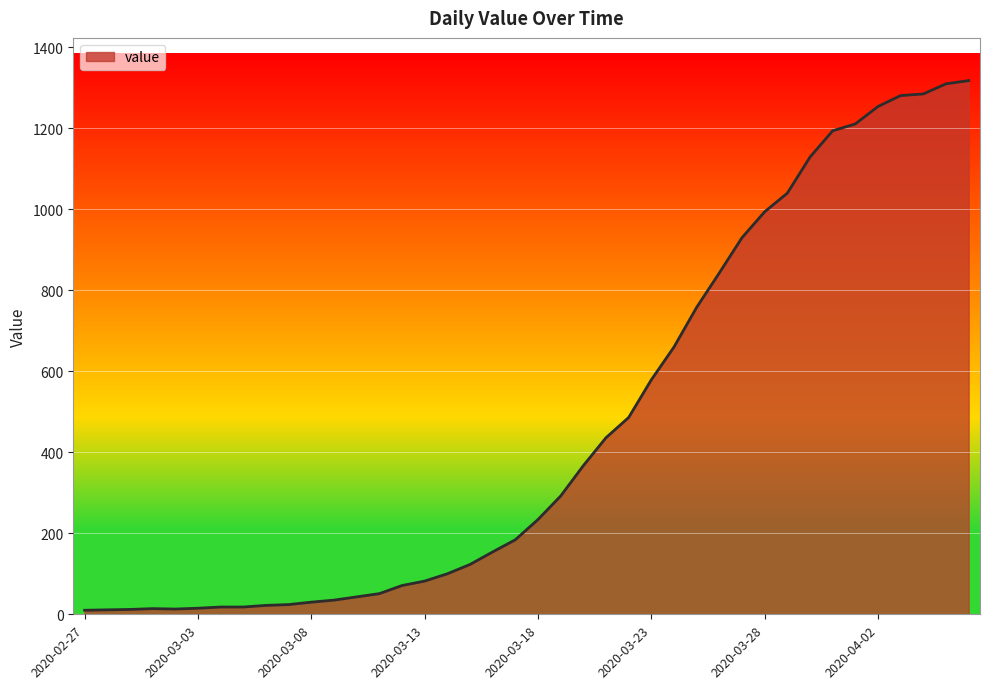

What is the difference between the maximum and minimum values?

1308